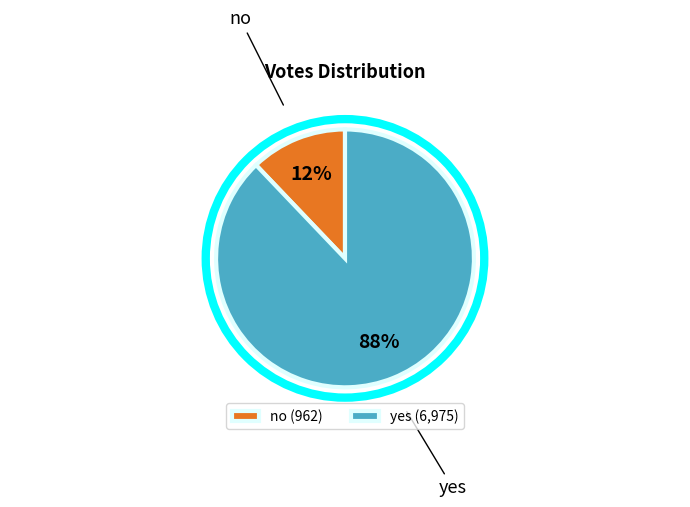

What is the ratio of the value at no to the value at yes?

0.1